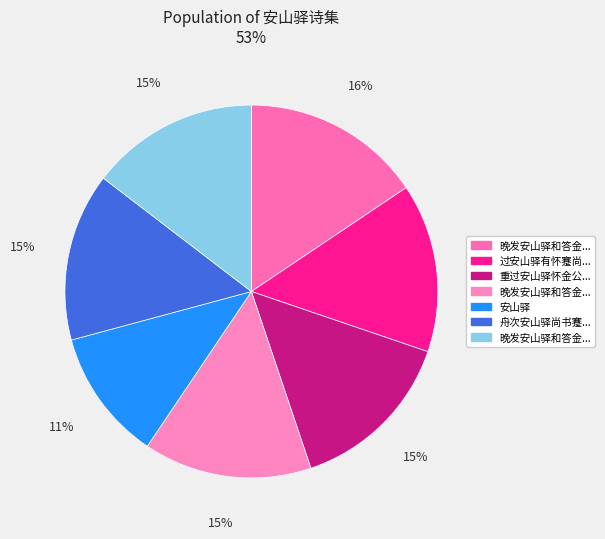

Count the number of slices in the pie.

7